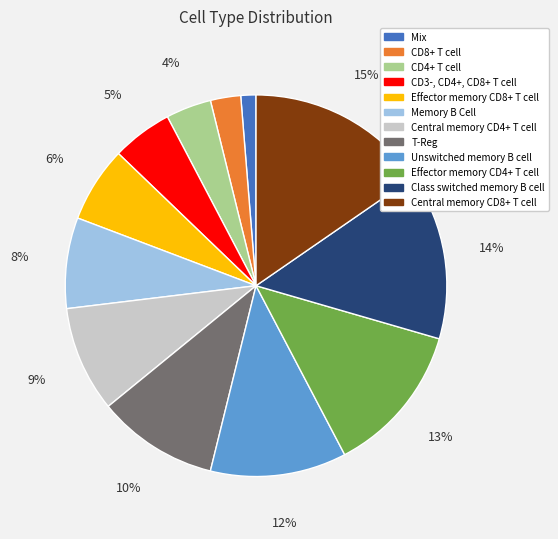

Is it true that Class switched memory B cell is 1% of the pie?

False